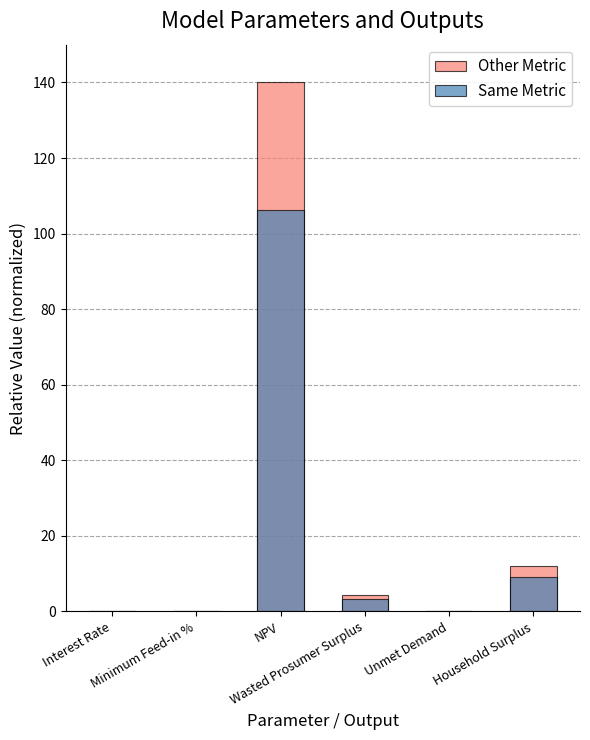

What position from the left is Household Surplus?

6